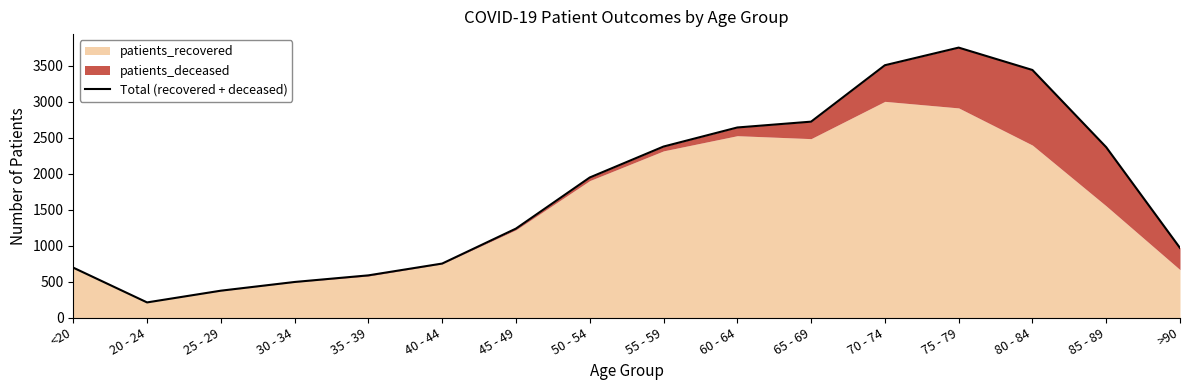

True or false: there are more than 2 points higher than both neighbors.

False